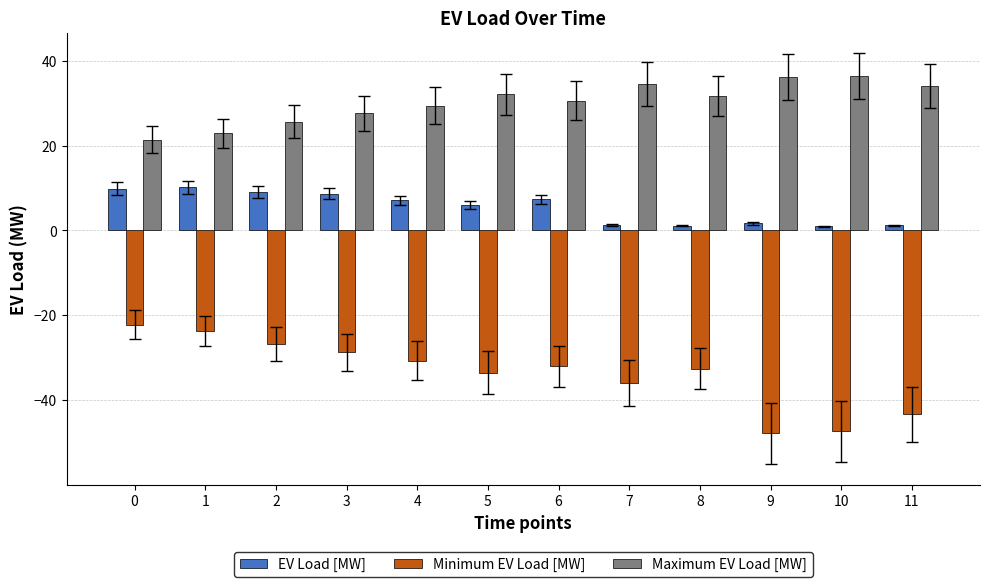

What is the total value across all series at 6?

5.9